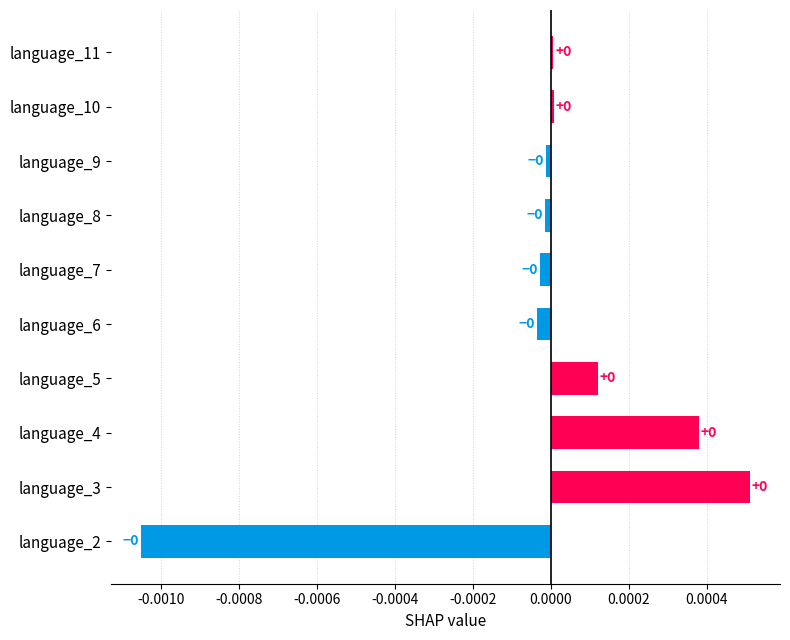

True or false: the data shows 0.0 at language_10.

True